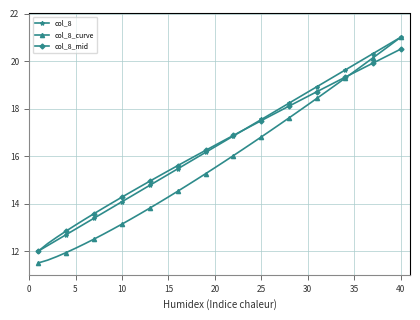

True or false: col_8 has more than 2 interior local peaks.

False